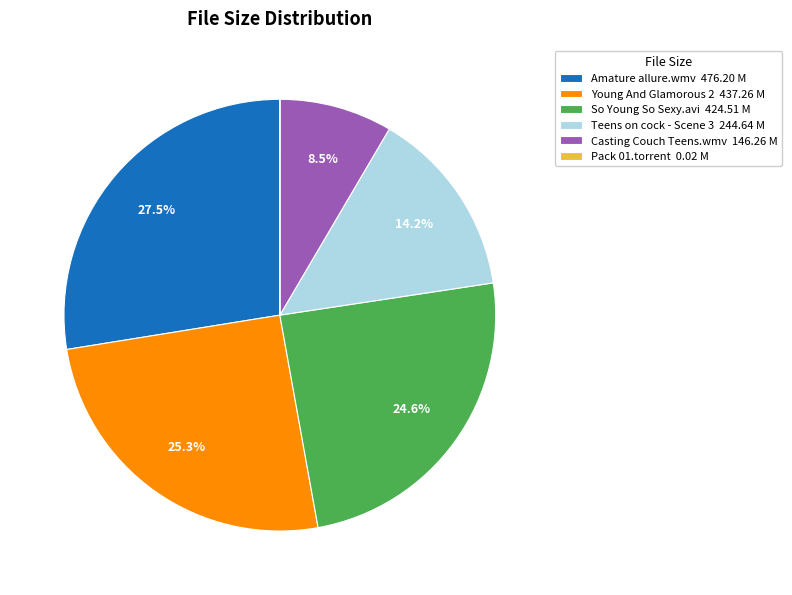

Between So Young So Sexy.avi 424.51 M and Amature allure.wmv 476.20 M, which is larger?

Amature allure.wmv 476.20 M